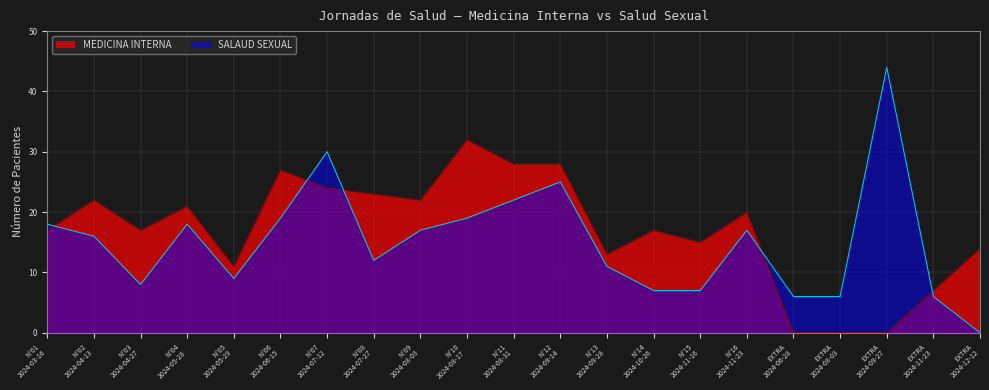

Rank the series at N°10
2024-08-17 from lowest to highest value.

SALAUD SEXUAL, MEDICINA INTERNA